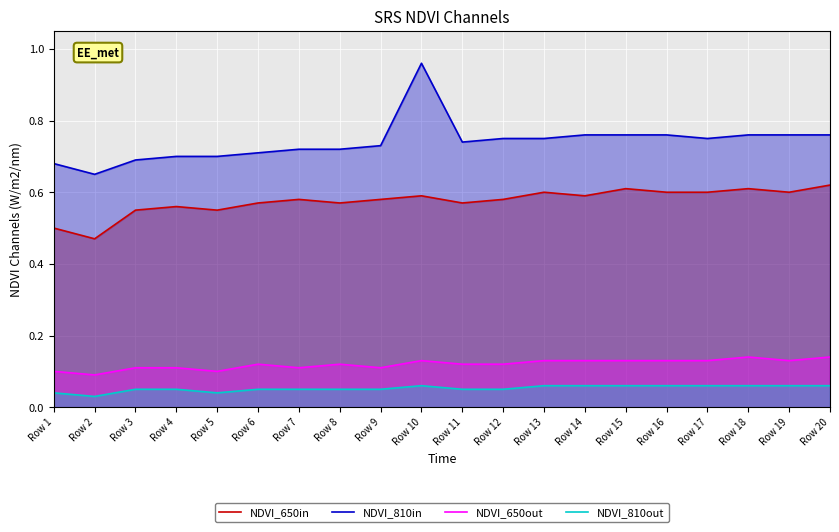

What is the total value across all series at Row 2?

1.2